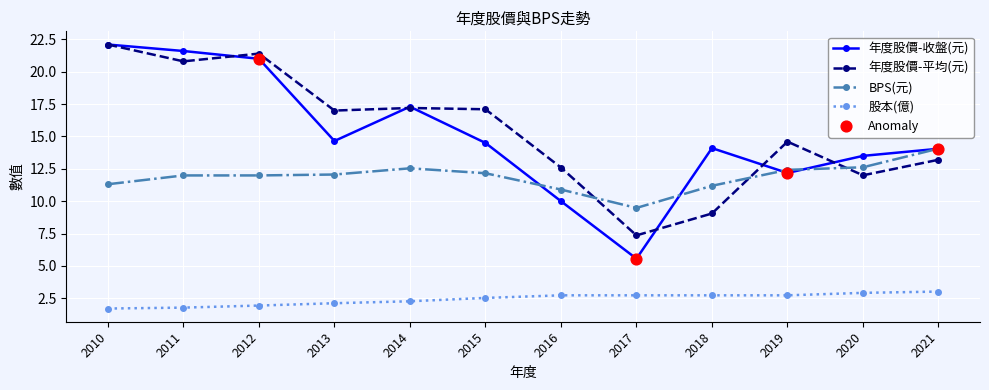

At which category is the sum across all series the highest?

2010